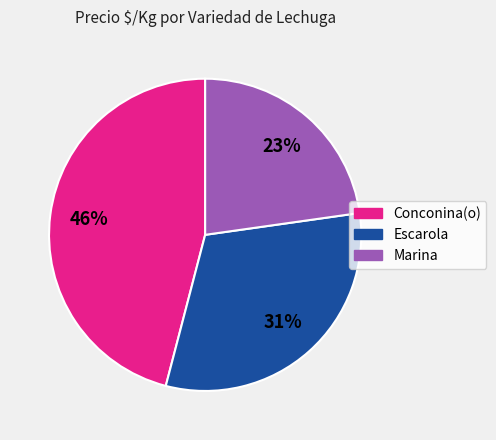

To the nearest percent, what percentage of the pie is Conconina(o)?

46%